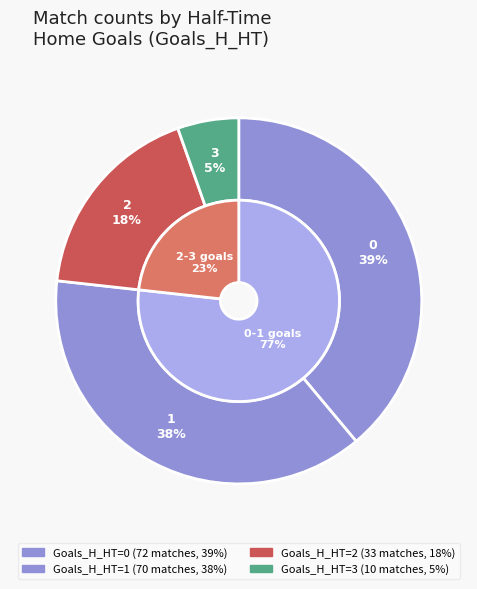

Is it true that 1 is 46% of the pie?

False